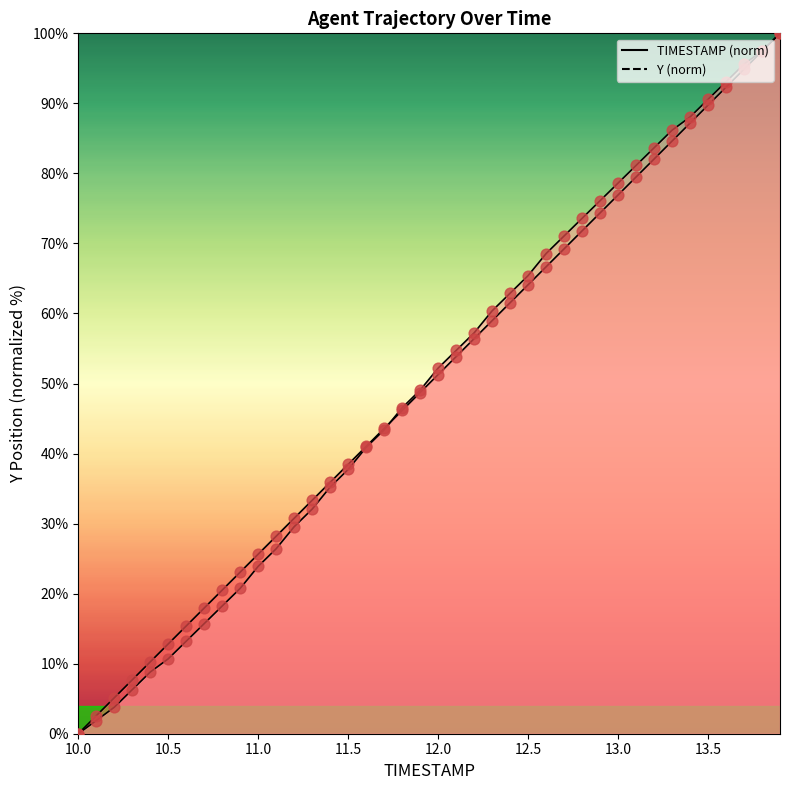

Which series contains the highest Y value?

TIMESTAMP